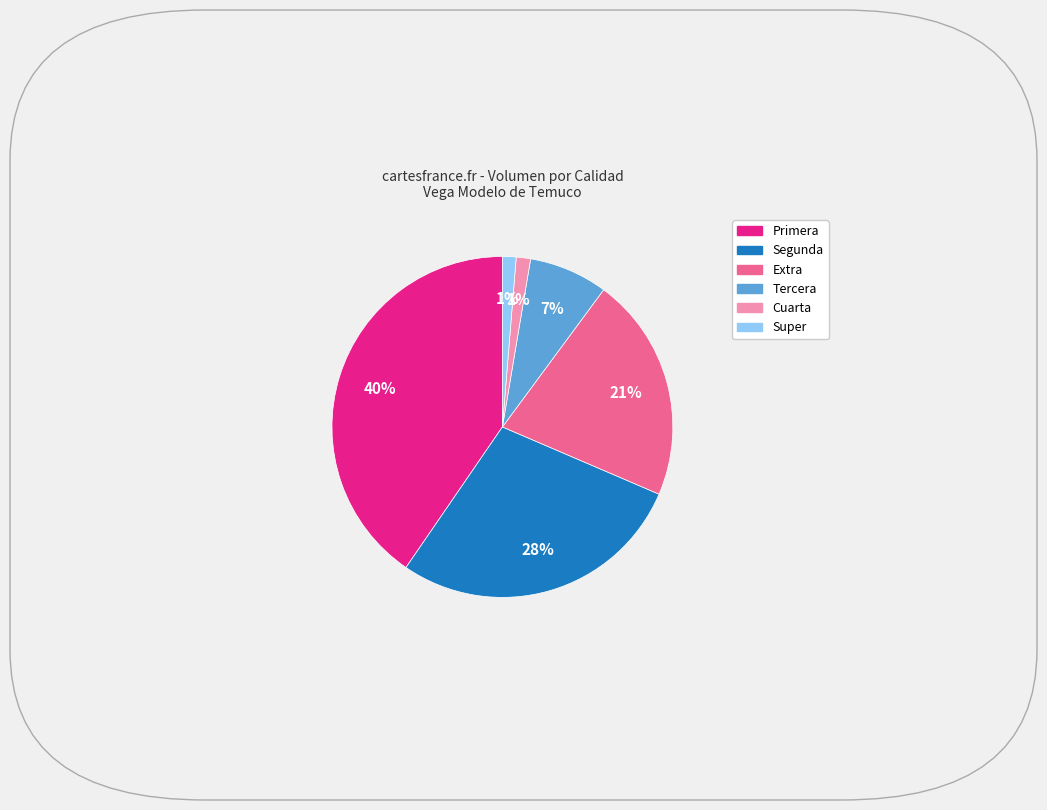

To the nearest percent, what is the average slice percentage?

17%